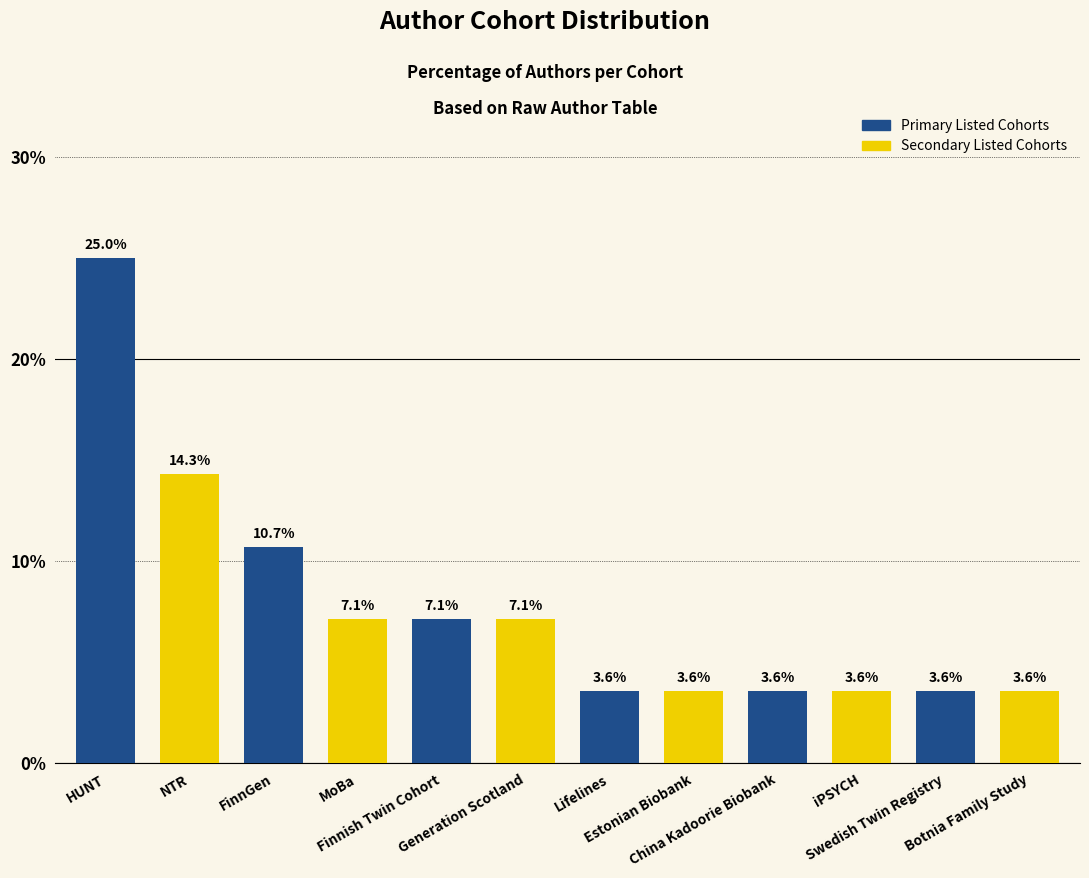

Where is the data nearest to the value 14?

NTR